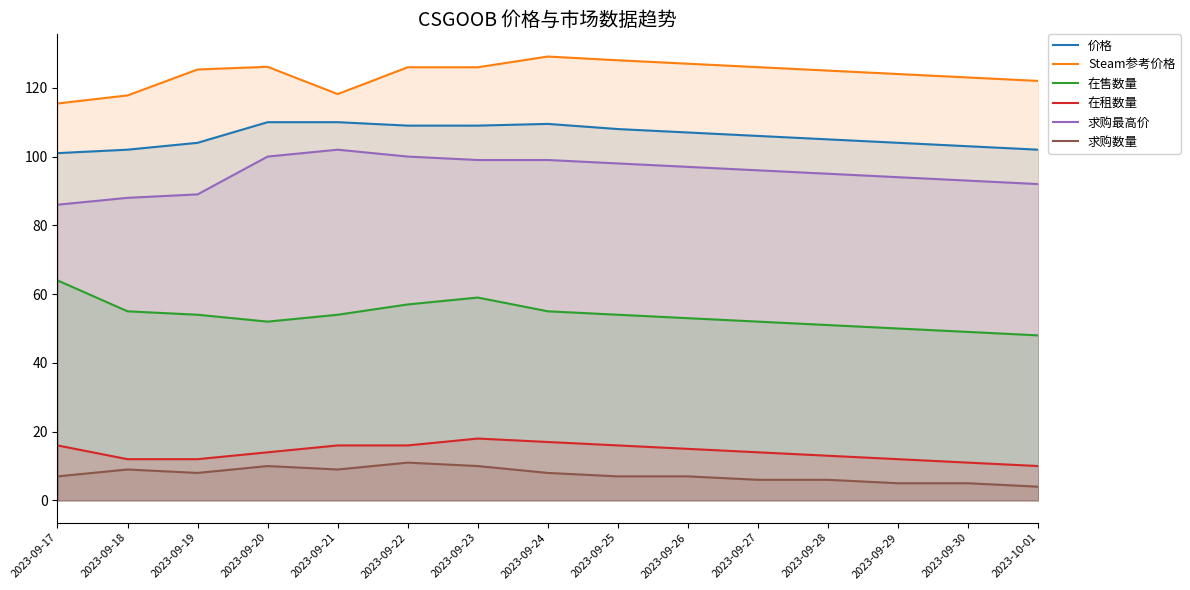

The value of 在售数量 at 2023-09-23 is 13.6. True or false?

False